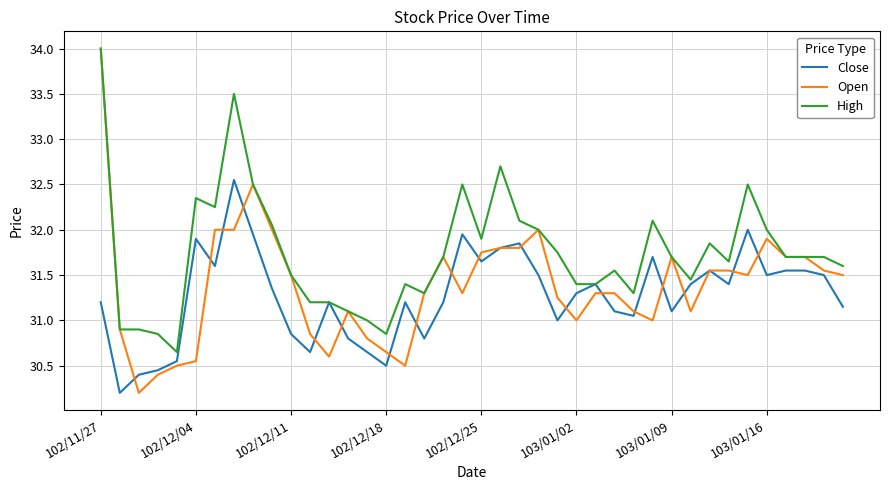

Which series has the largest total across all categories?

High